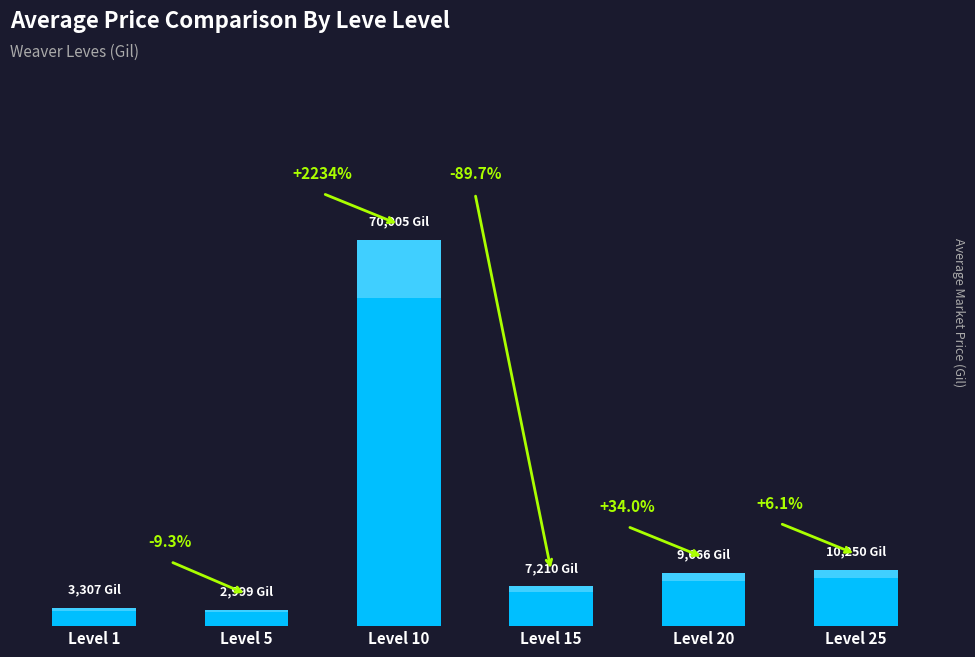

Reading right to left, extract all data points from this chart.

10250.0	9666.5	7210.0	70005.0	2999.0	3307.0